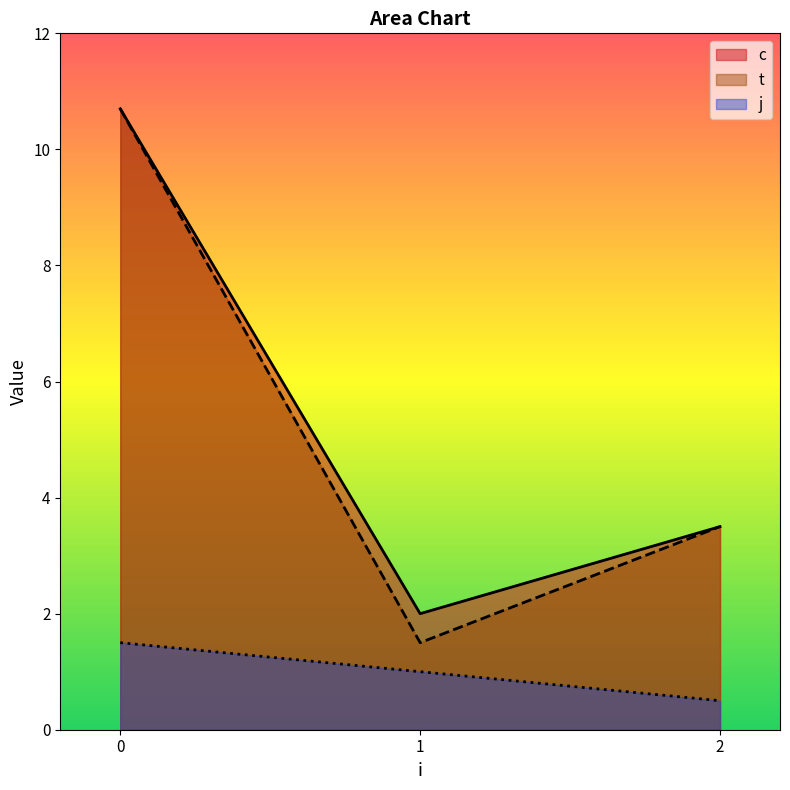

Is the value of j at 1 greater than the value of t at 2?

No